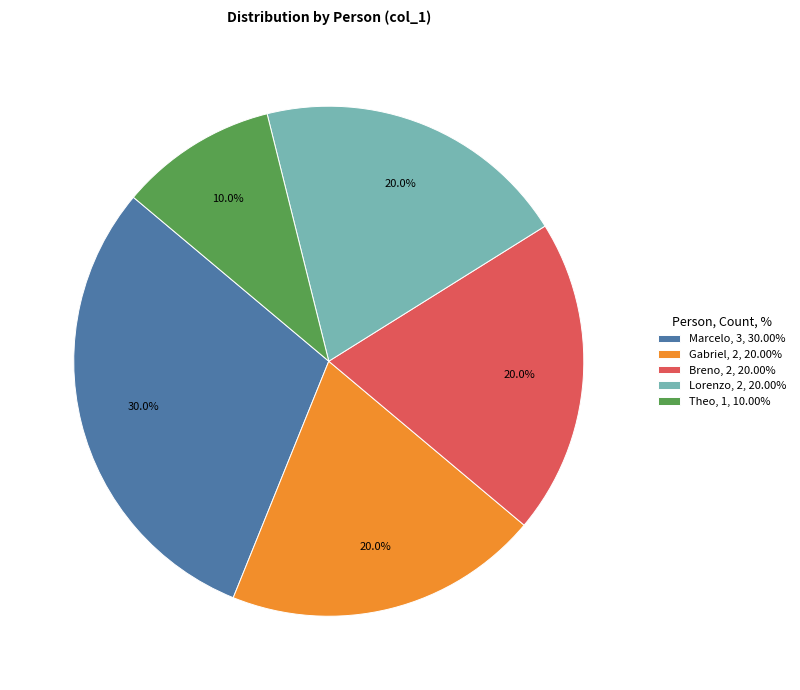

To the nearest percent, what percentage of the pie is Breno?

20%